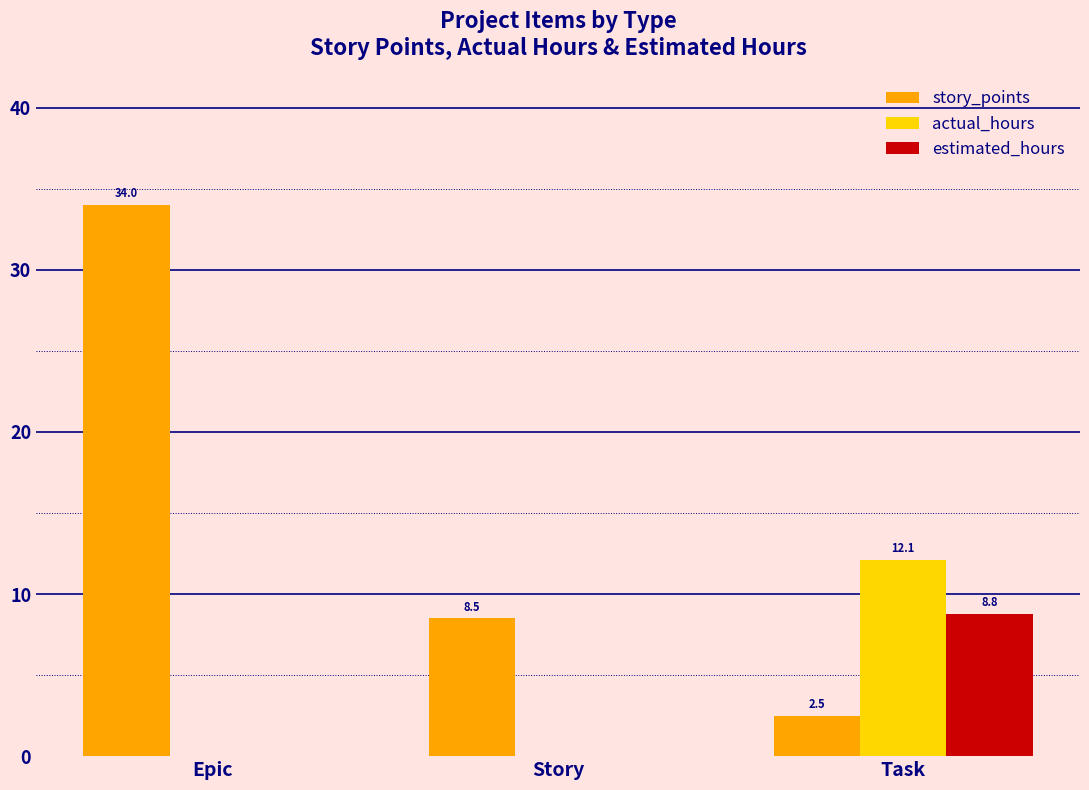

Does the chart contain stacked bars?

No